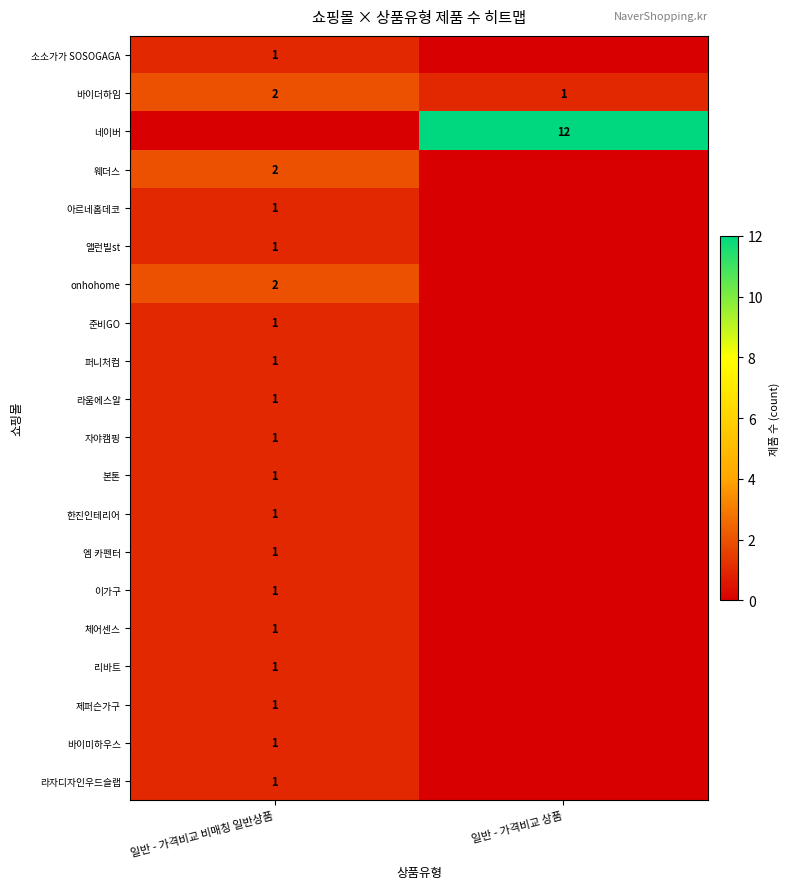

Is it true that 라움에스알 equals 1 at 일반 - 가격비교 비매칭 일반상품?

True